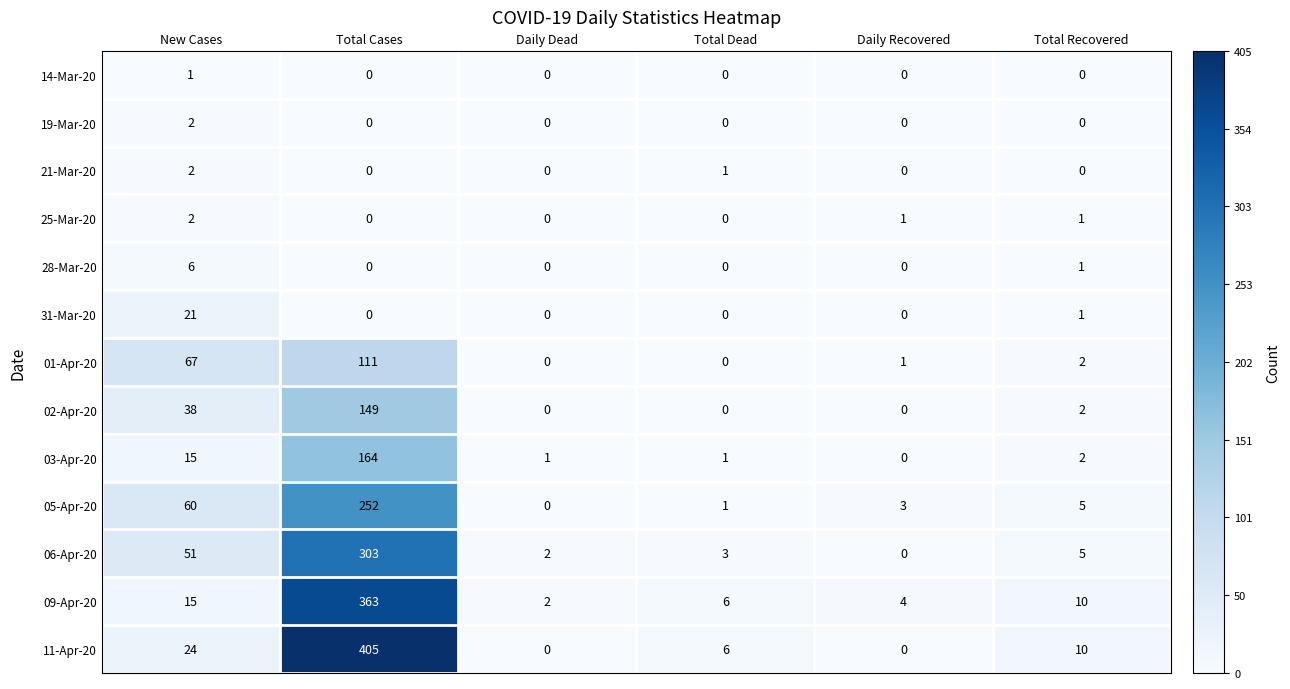

Which series has the largest range (max minus min)?

11-Apr-20